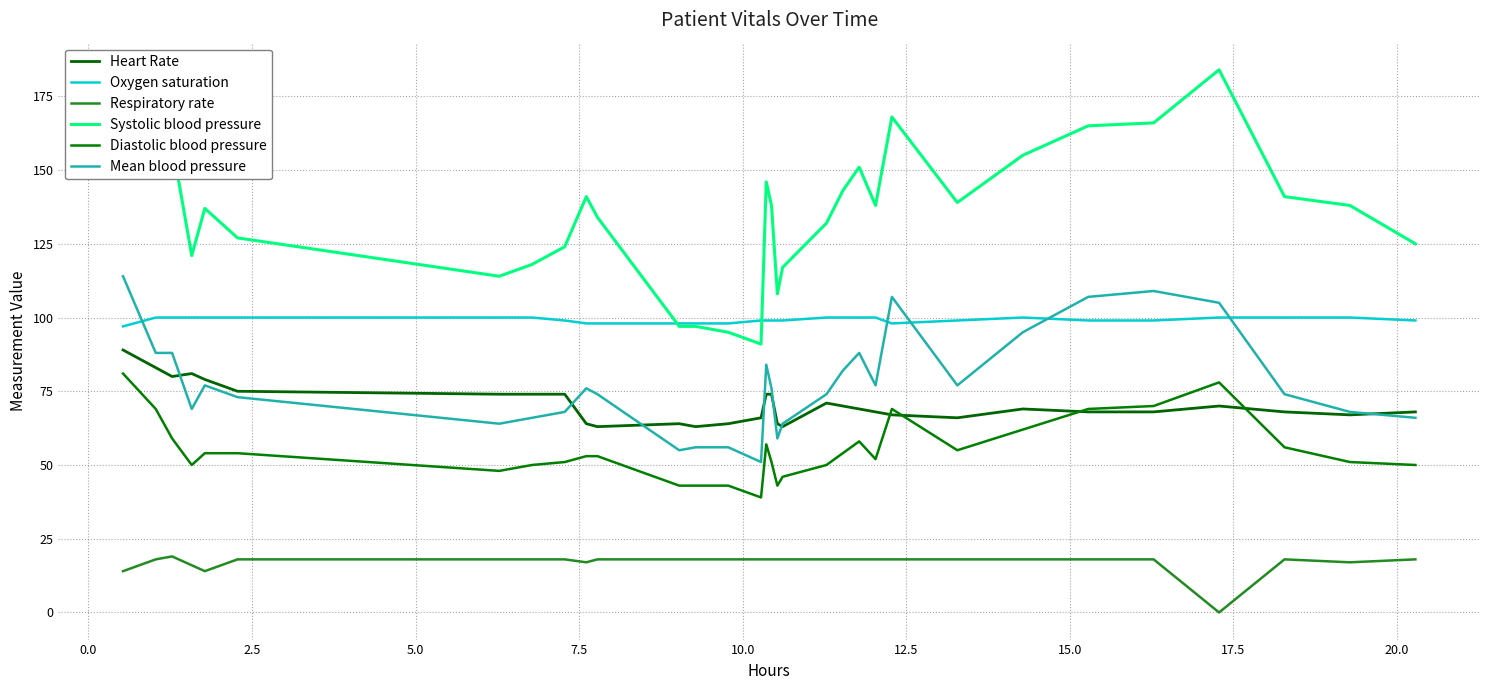

True or false: Diastolic blood pressure and Mean blood pressure cross at least once.

False